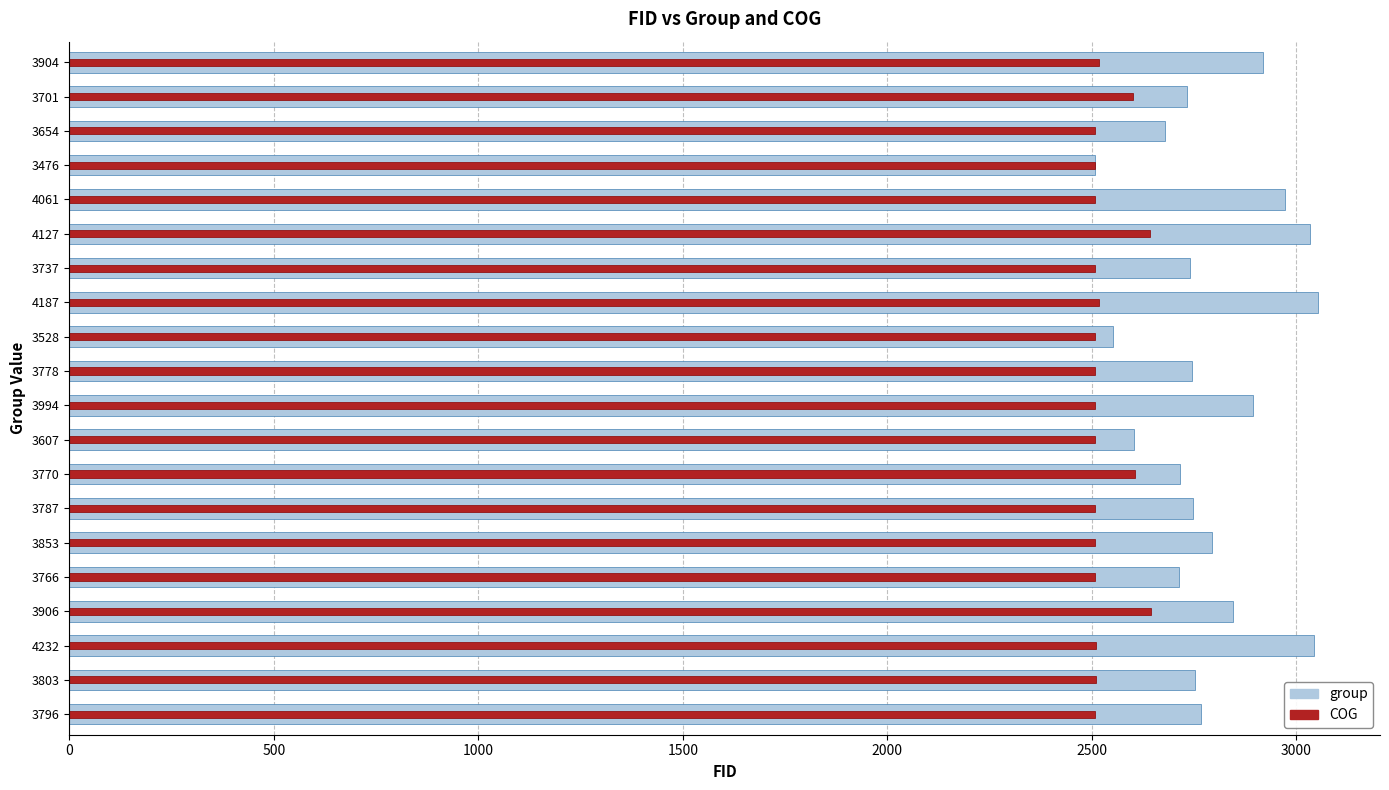

What is the highest value of the COG series?

2644.8